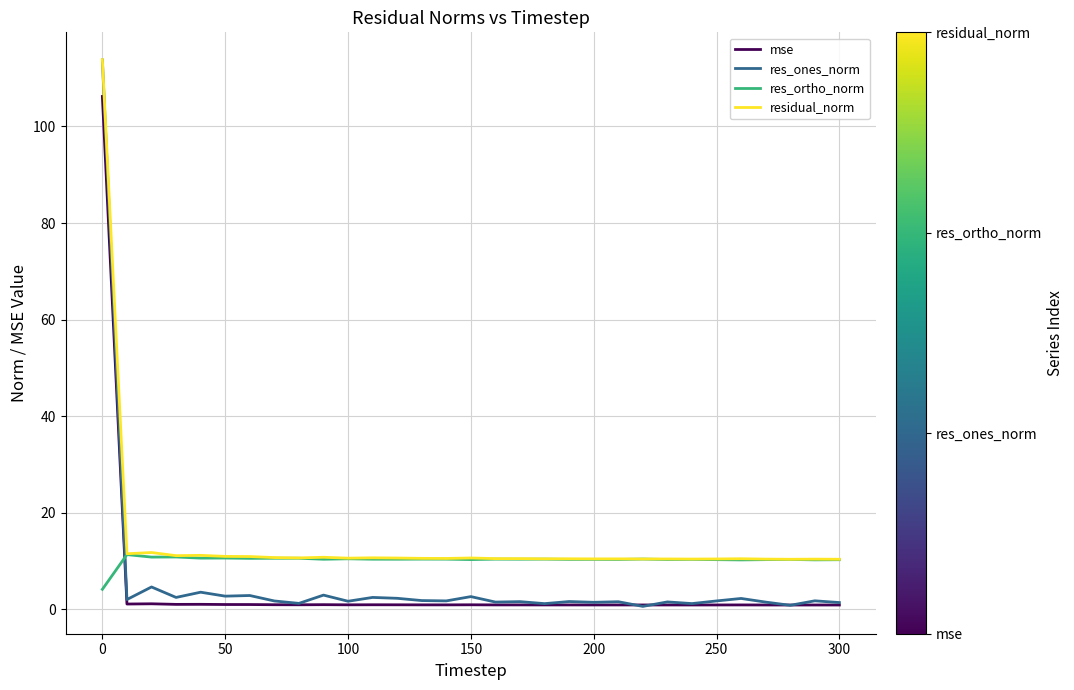

What are all the series names shown in the legend?

mse, res_ones_norm, res_ortho_norm, residual_norm